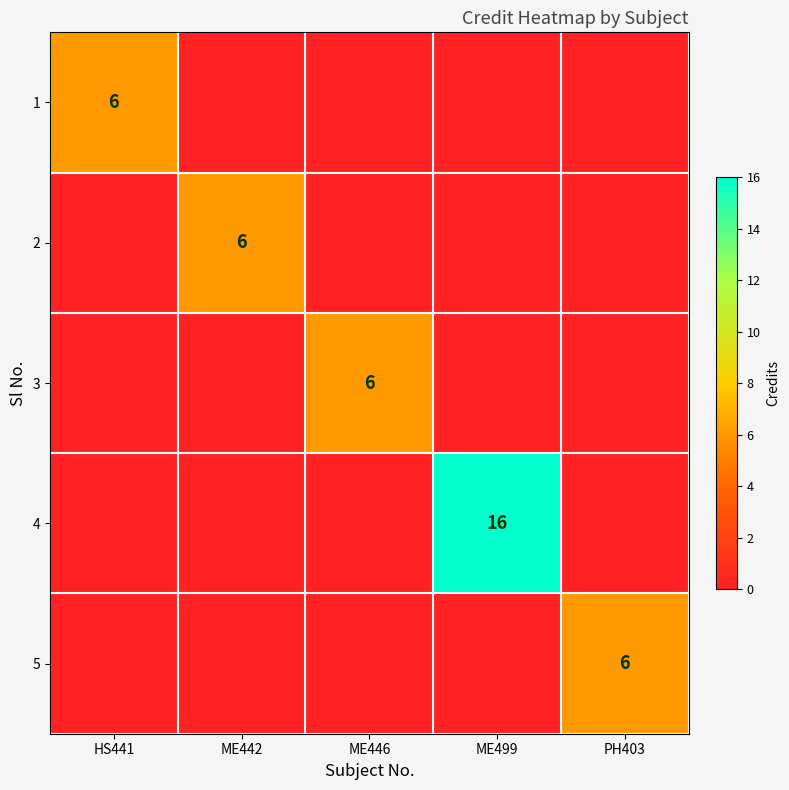

At how many categories does at least one series exceed 10?

1